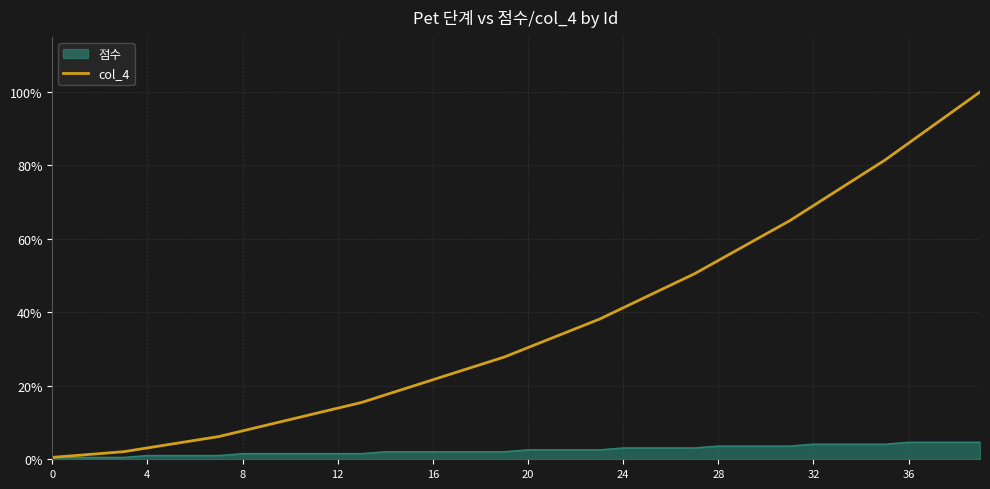

Which series has the widest spread of values?

col_4